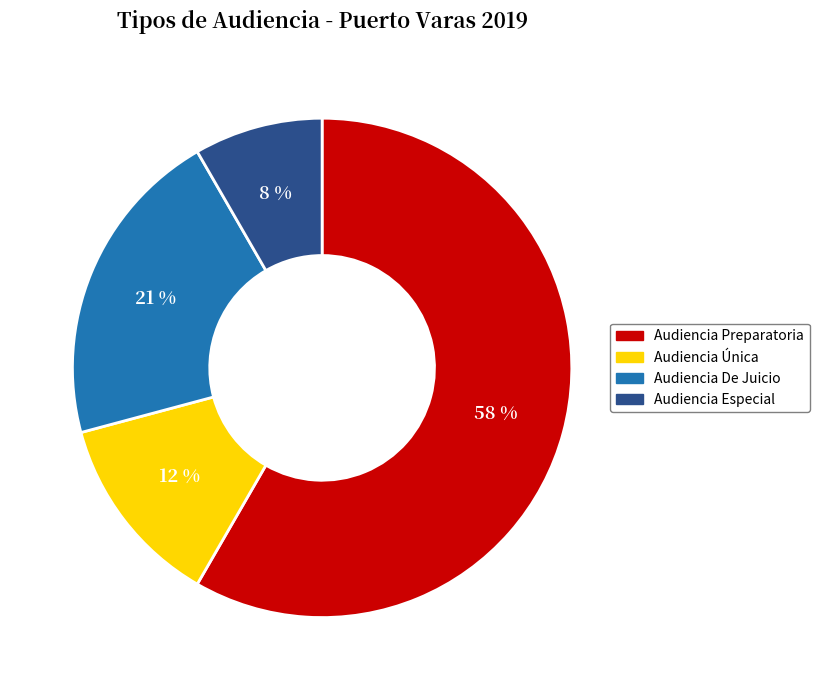

Which category has the smallest portion of the pie?

Audiencia Especial